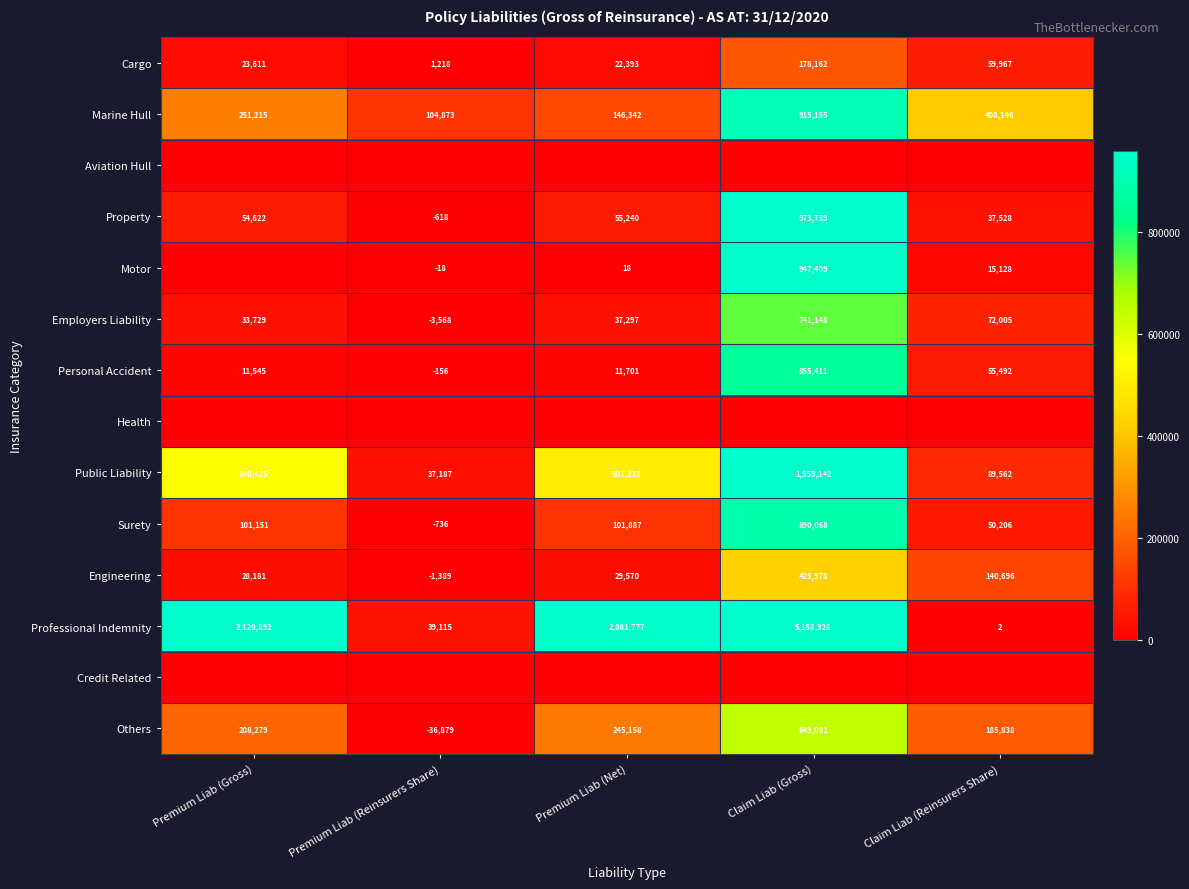

Between Premium Liab (Reinsurers Share) and Premium Liab (Gross), which is larger?

Premium Liab (Gross)